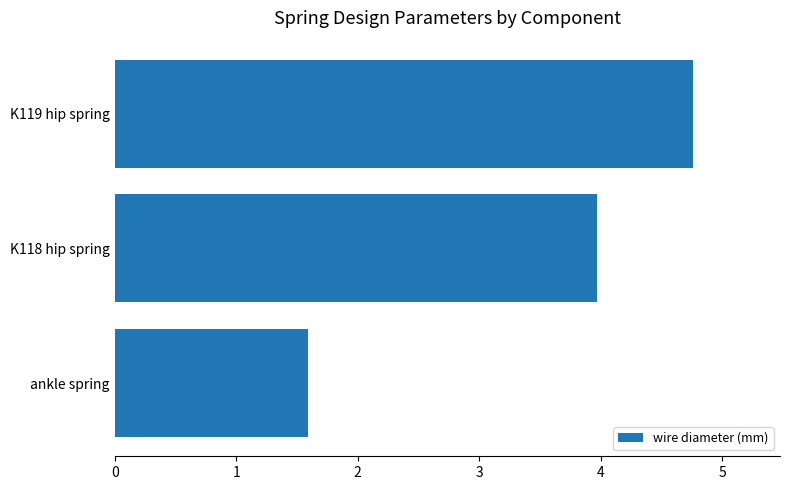

What is the maximum value shown in the chart?

4.8